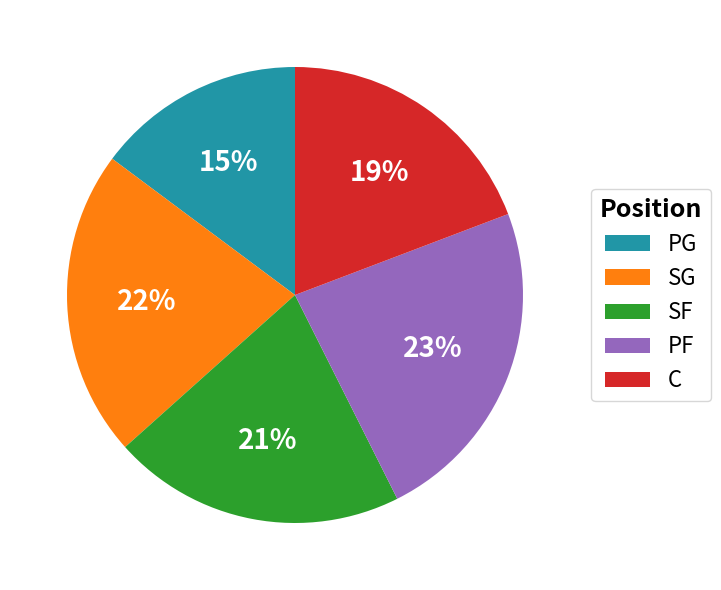

Approximately how many times larger is the value at PG compared to C?

0.8